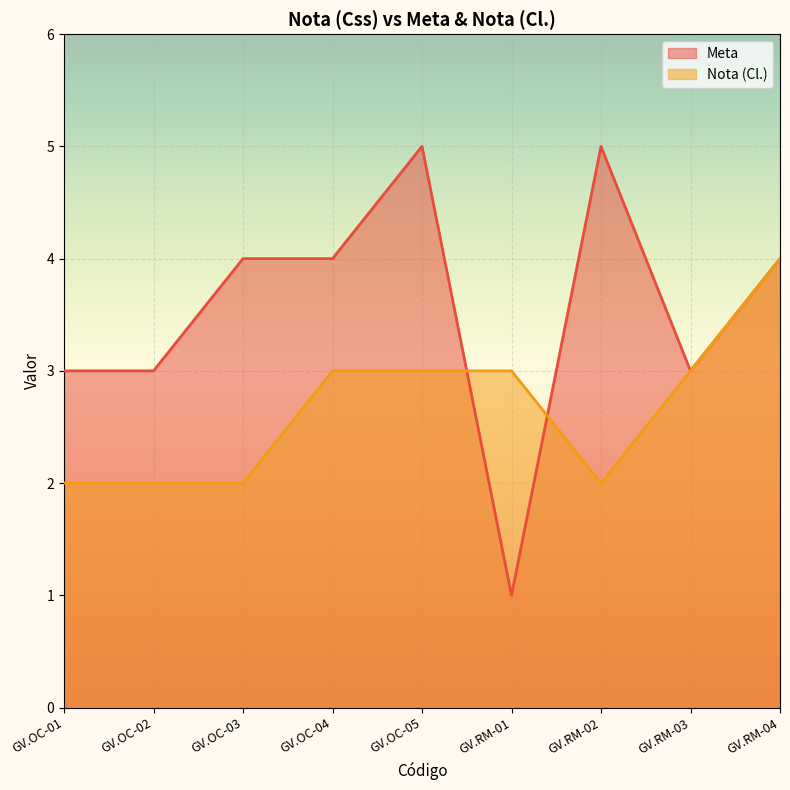

After their last crossing, which series has the higher values: Meta or Nota (Cl.)?

Meta